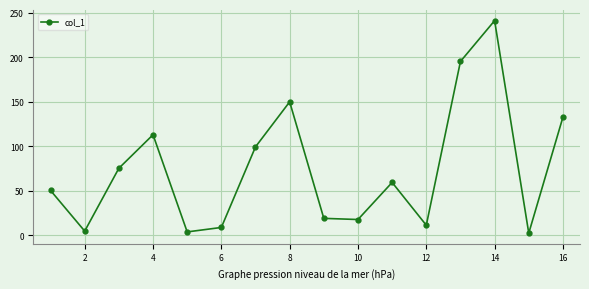

What is the sum of all values?

1184.1